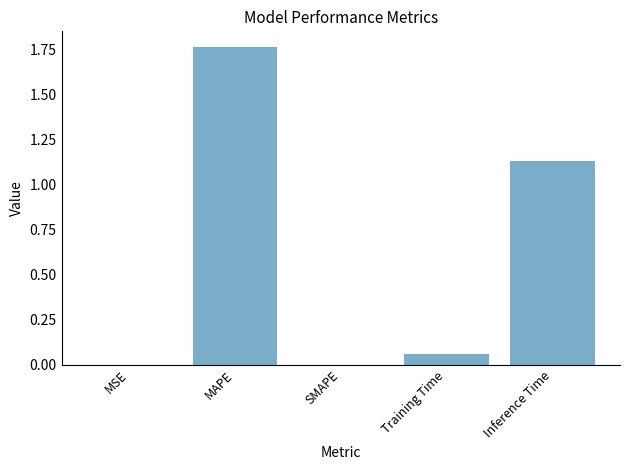

True or false: the data shows 0.0 at Training Time.

False